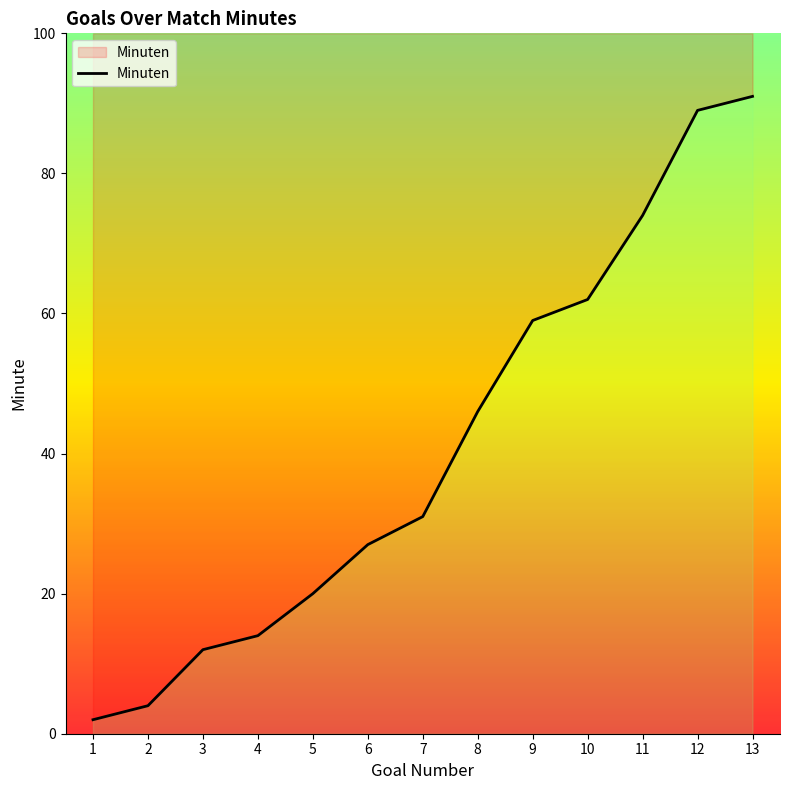

What is the minimum value shown in the chart?

2